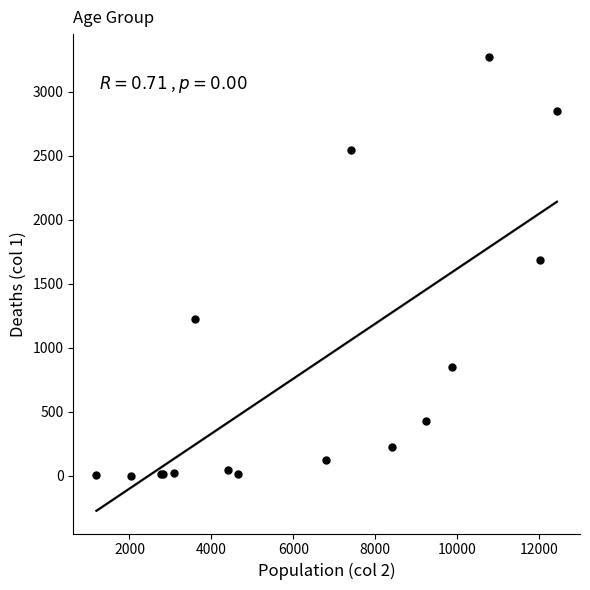

What Y value in the scatter plot is closest to 1638?

1690